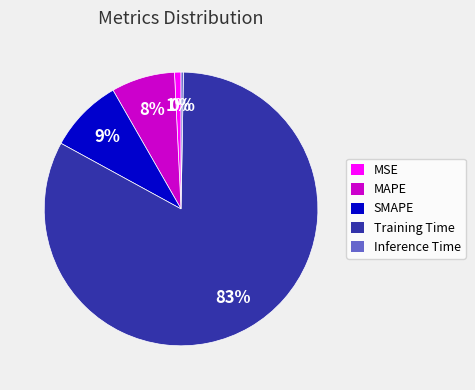

How many segments does this pie chart have?

5